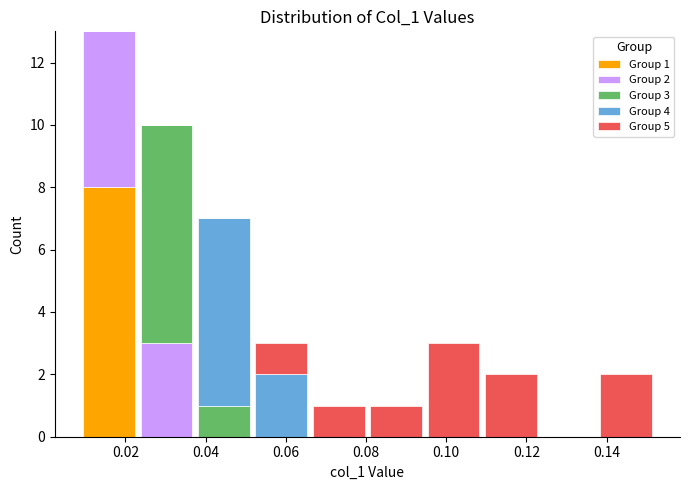

Which range on the x-axis has the tallest stacked bar (by total height)?

0.008 to 0.024